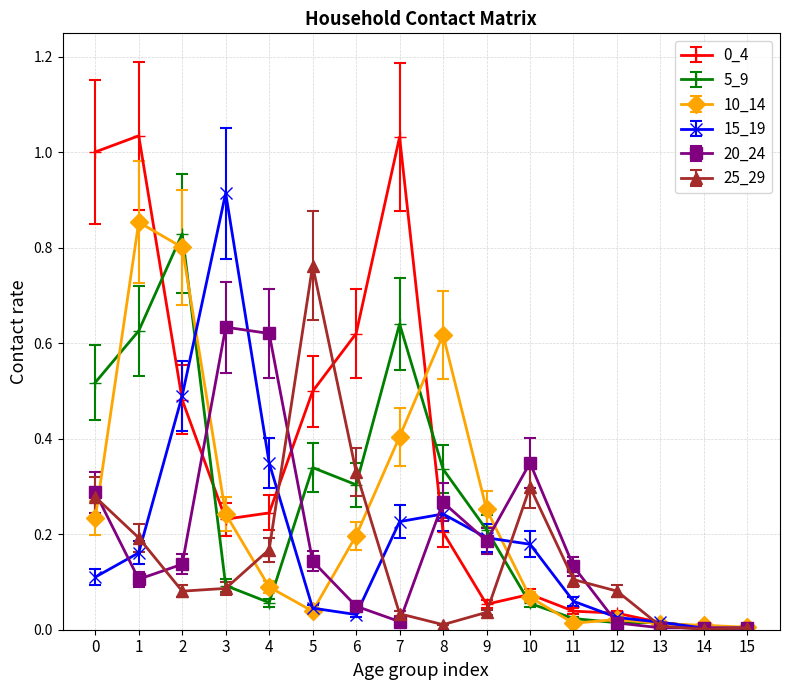

The value of 0_4 at 8 is 0.1. True or false?

False